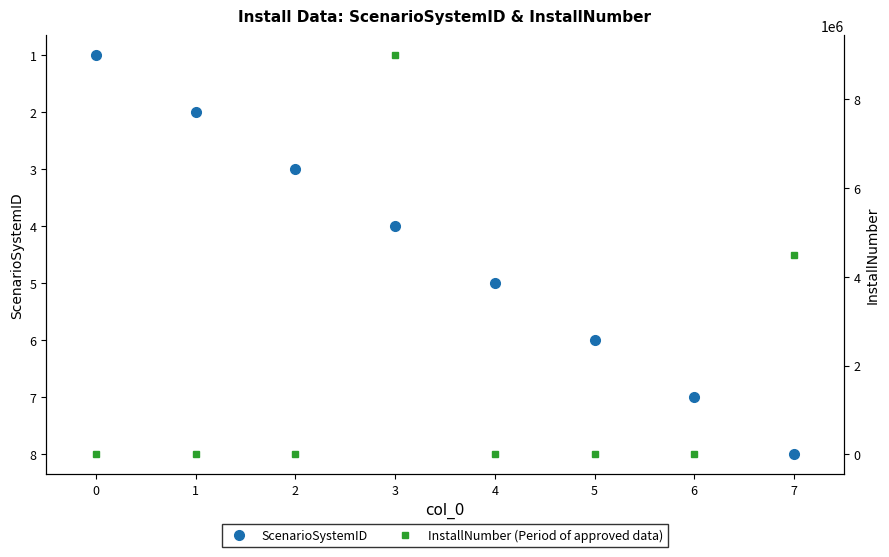

What is the sum of all ScenarioSystemID values?

36